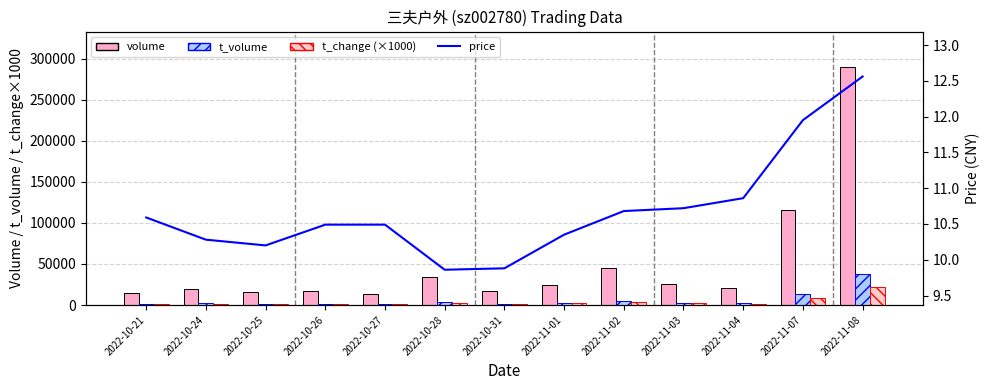

Rank the series at 2022-11-02 from highest to lowest value.

volume, t_volume, t_change (×1000), price